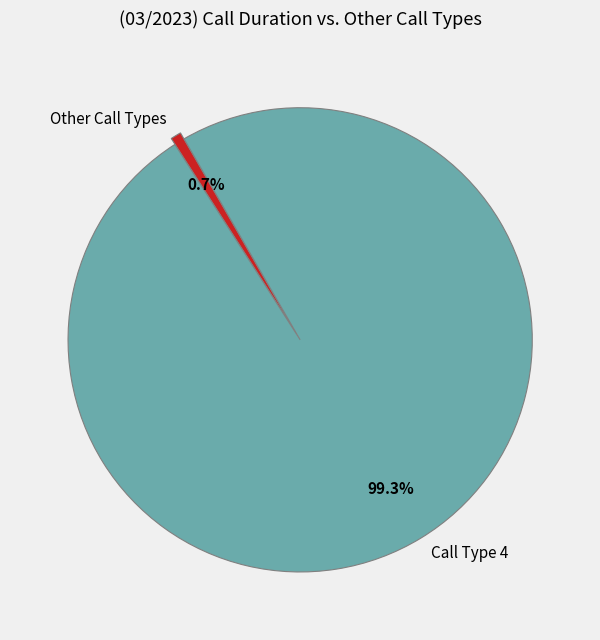

Rank the categories by value from lowest to highest.

Other Call Types, Call Type 4